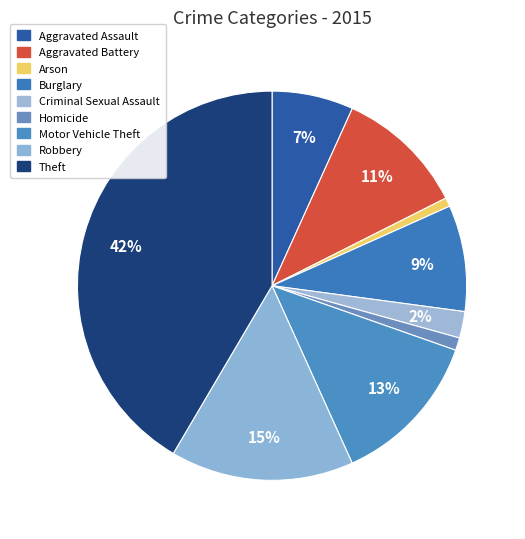

How many segments does this pie chart have?

9